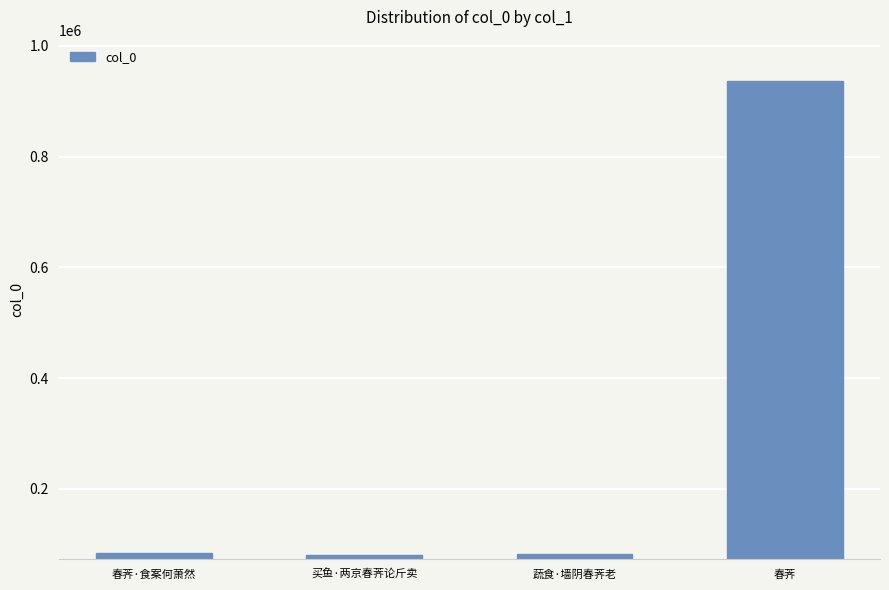

Does the chart contain any negative values?

No